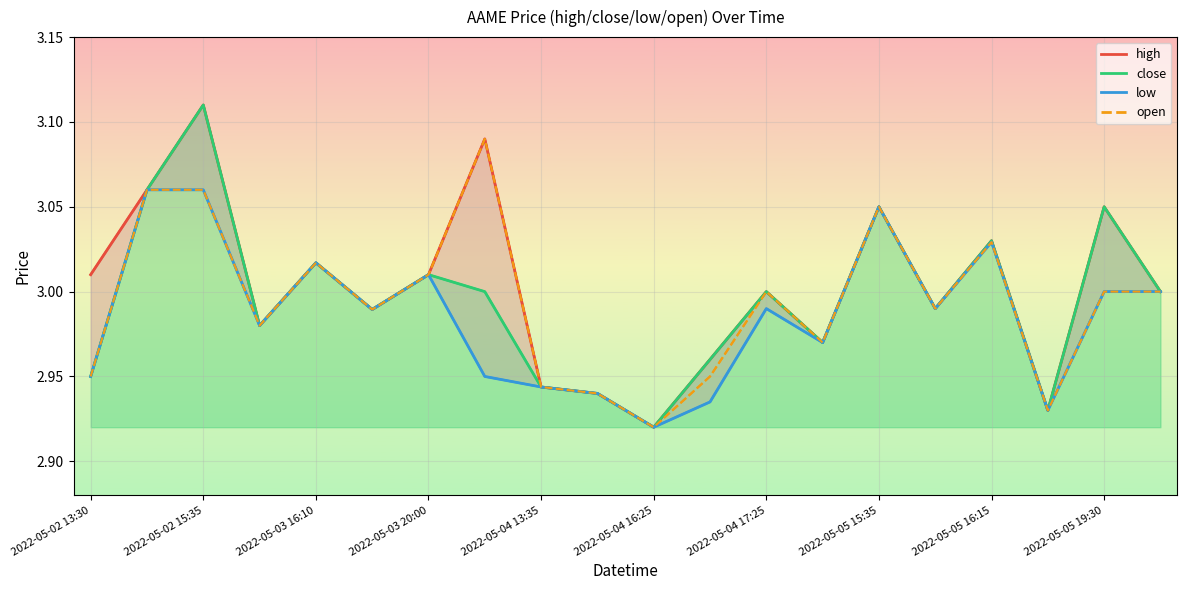

True or false: open and close cross at least once.

False